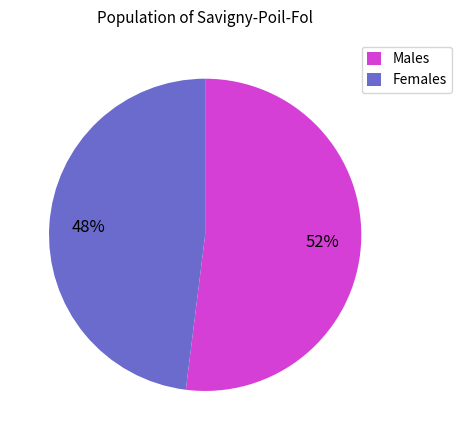

Combined, do Females and Males account for over 50%?

Yes